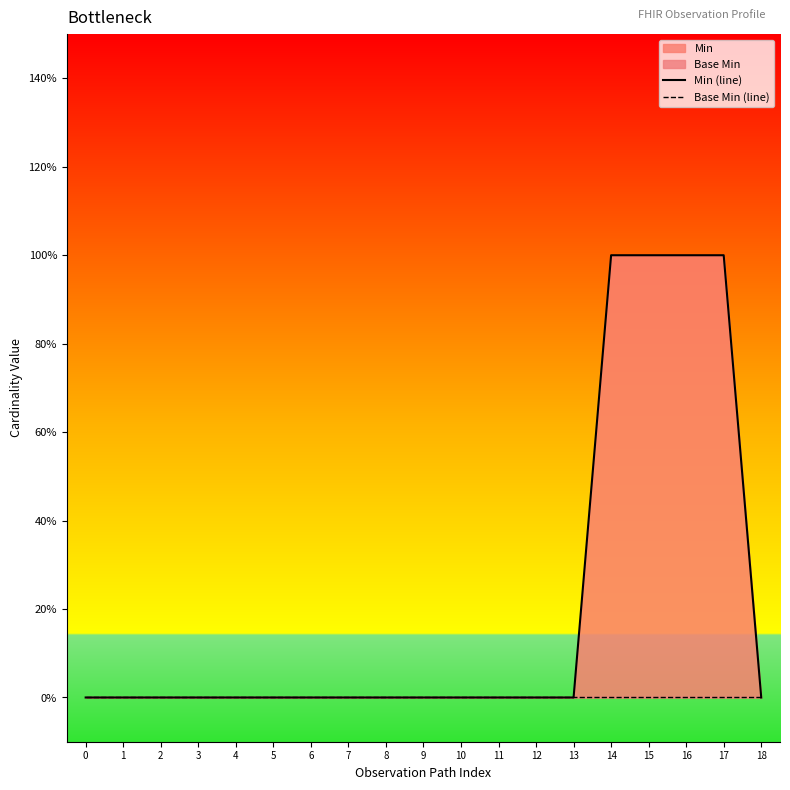

True or false: Base Min (line) has more than 0 interior local peaks.

False